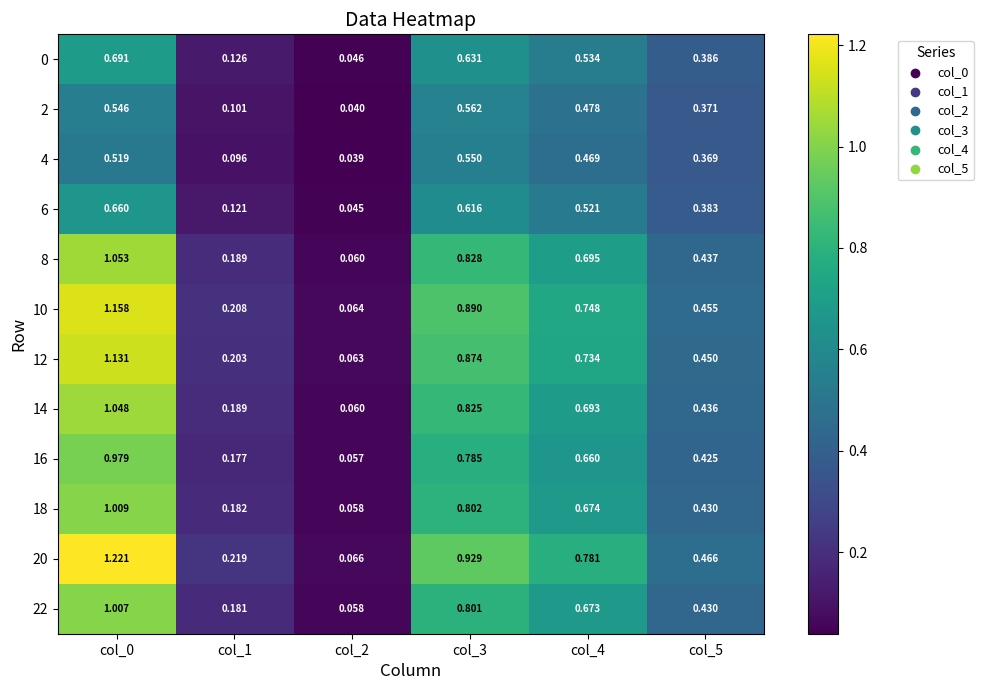

Is the value of 4 at col_3 greater than the value of 6 at col_3?

No